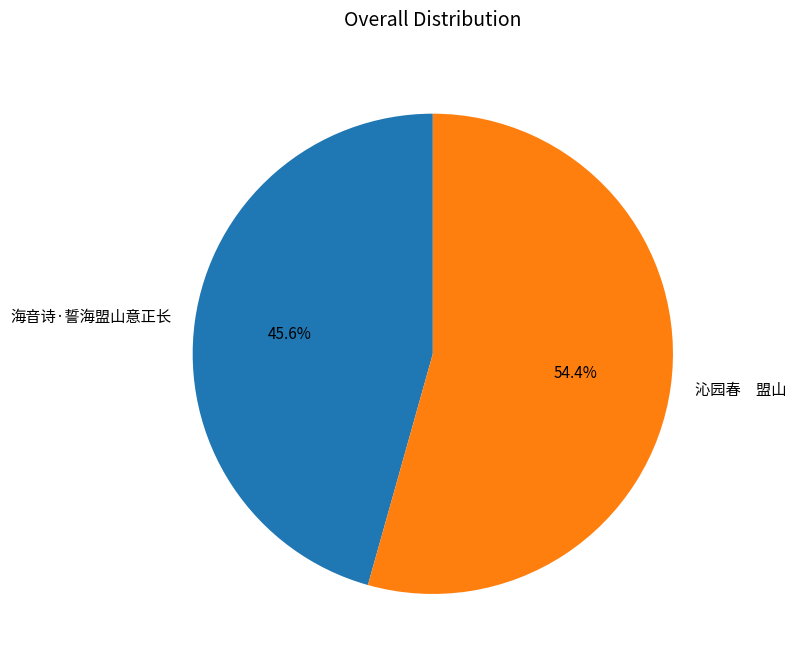

What percentage is the 海音诗·誓海盟山意正长 slice, to the nearest percent?

46%